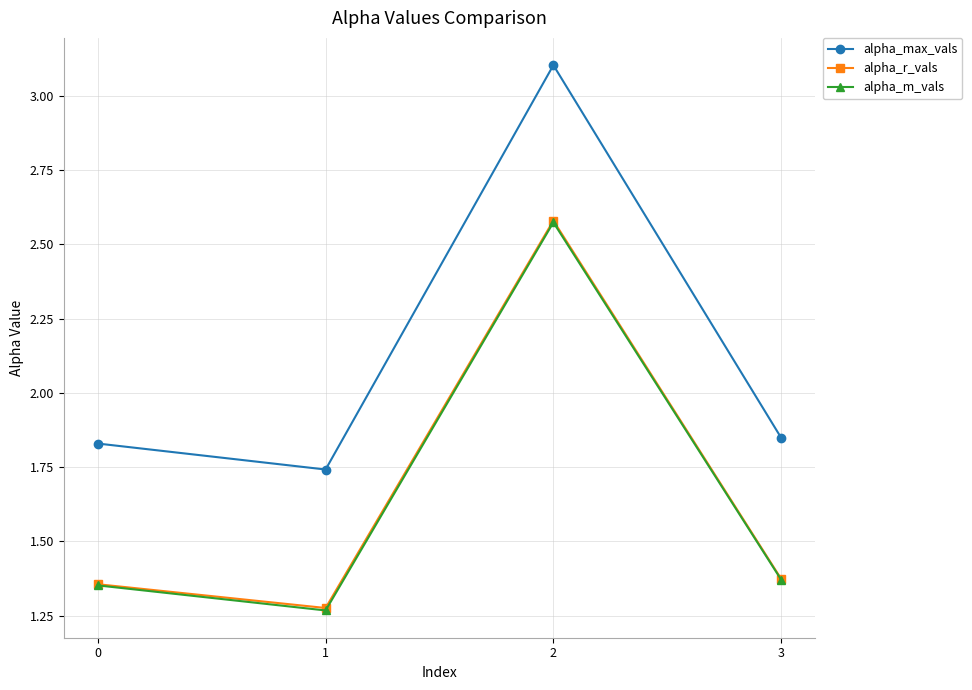

What are all the series names shown in the legend?

alpha_max_vals, alpha_r_vals, alpha_m_vals